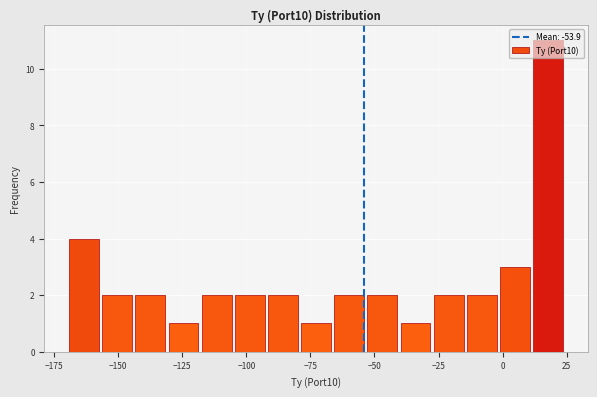

Read against the x-axis, roughly where is the centre of the tallest bar?

20